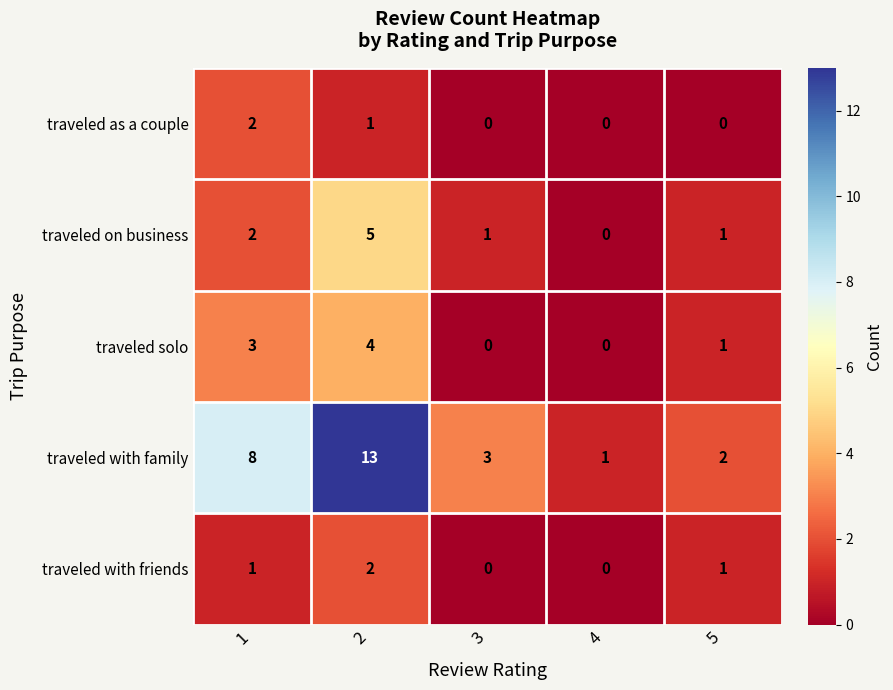

What is the spread (max minus min) of values at 5?

2